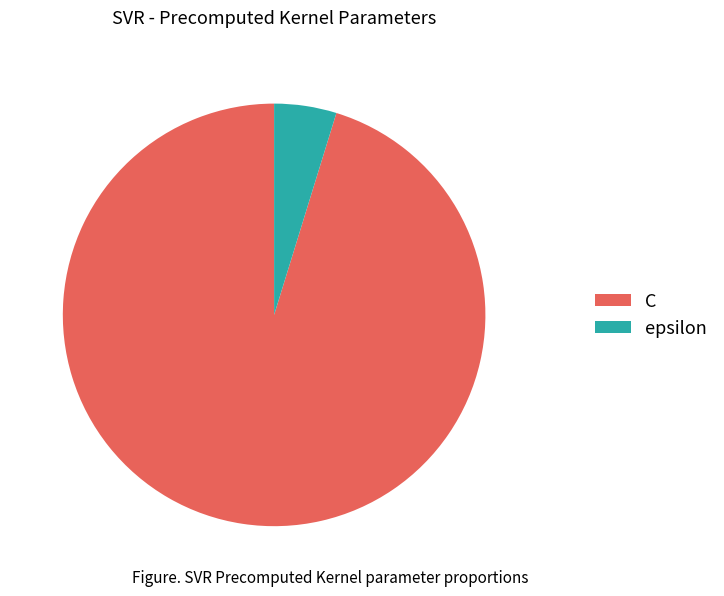

Count the number of slices in the pie.

2